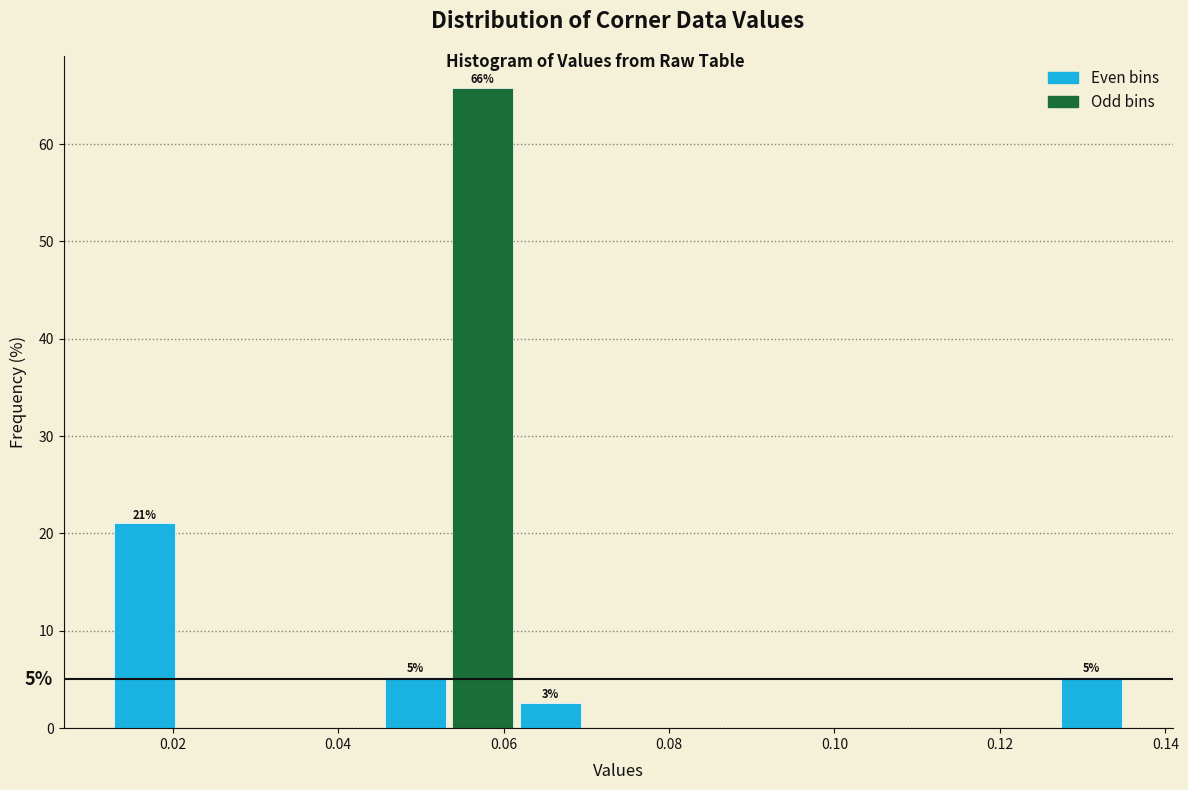

Which range on the x-axis has the tallest bar?

0.054 to 0.062